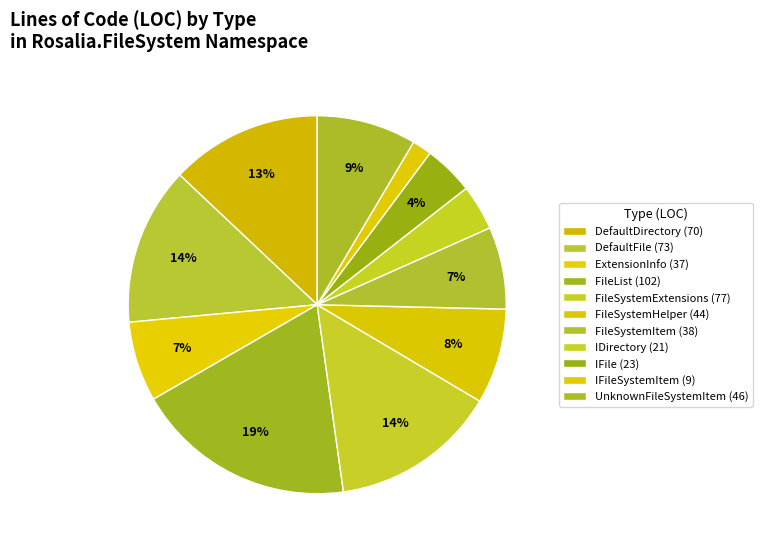

To the nearest percent, what is the difference between the largest and smallest slice percentages?

17%